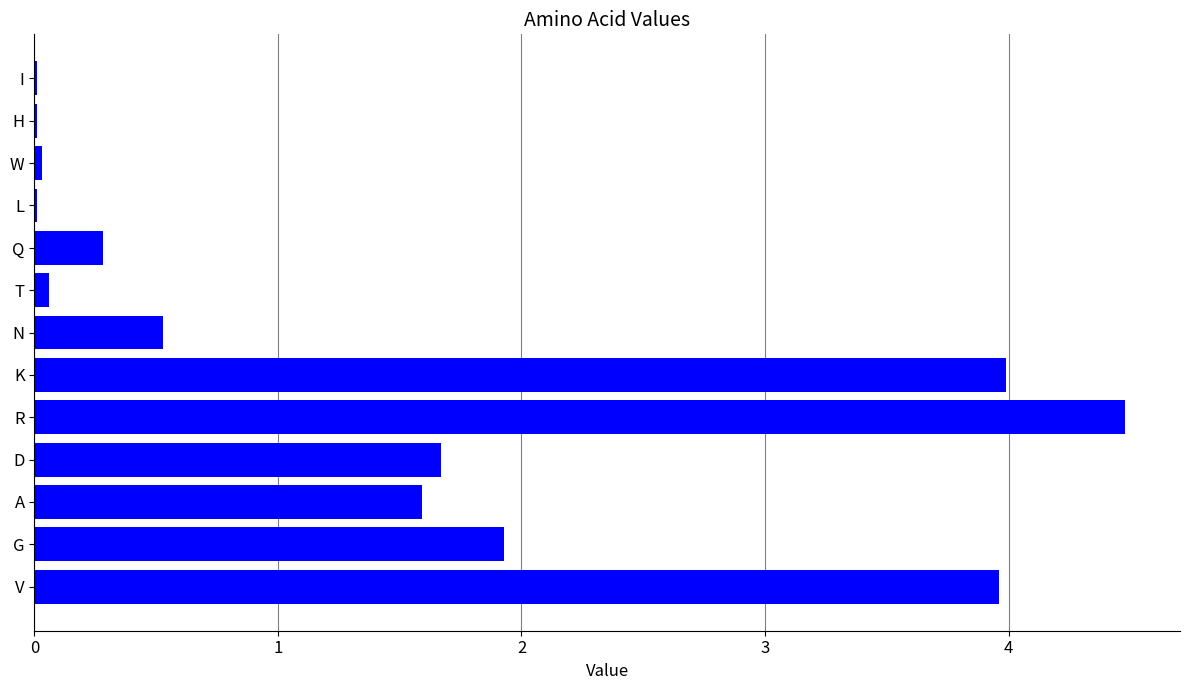

Are the bars horizontal?

Yes